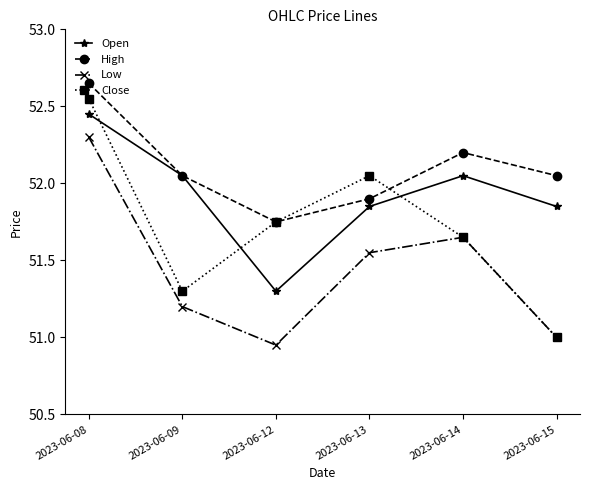

Where does the Open series first go above 52?

2023-06-08